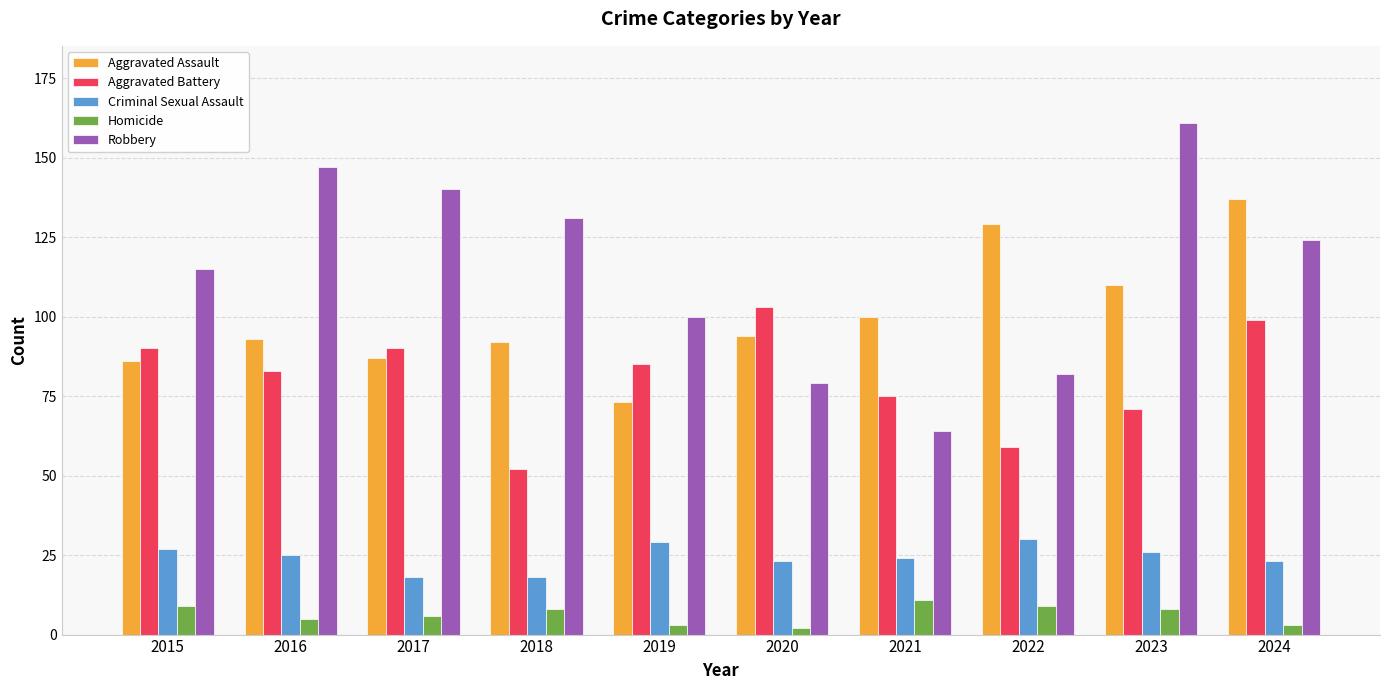

Rank the series by their maximum value, from lowest to highest.

Homicide, Criminal Sexual Assault, Aggravated Battery, Aggravated Assault, Robbery